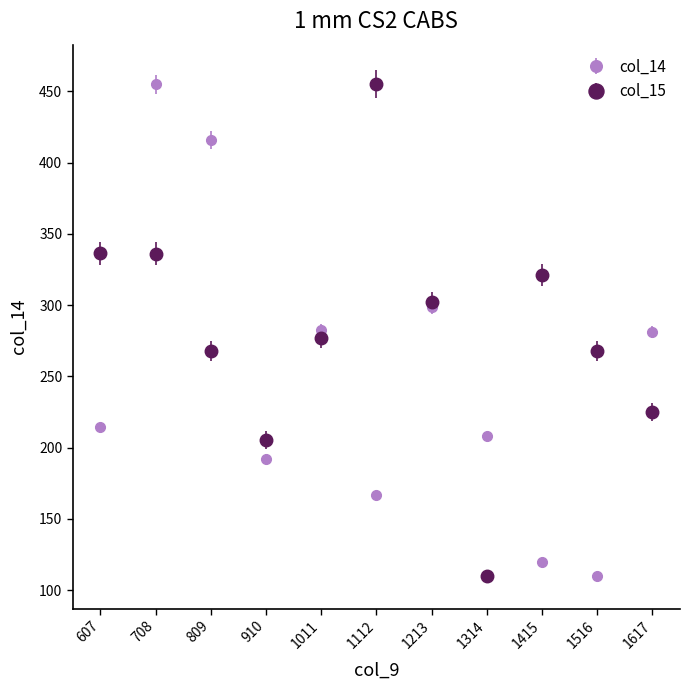

At which label does col_15 reach its peak?

1112